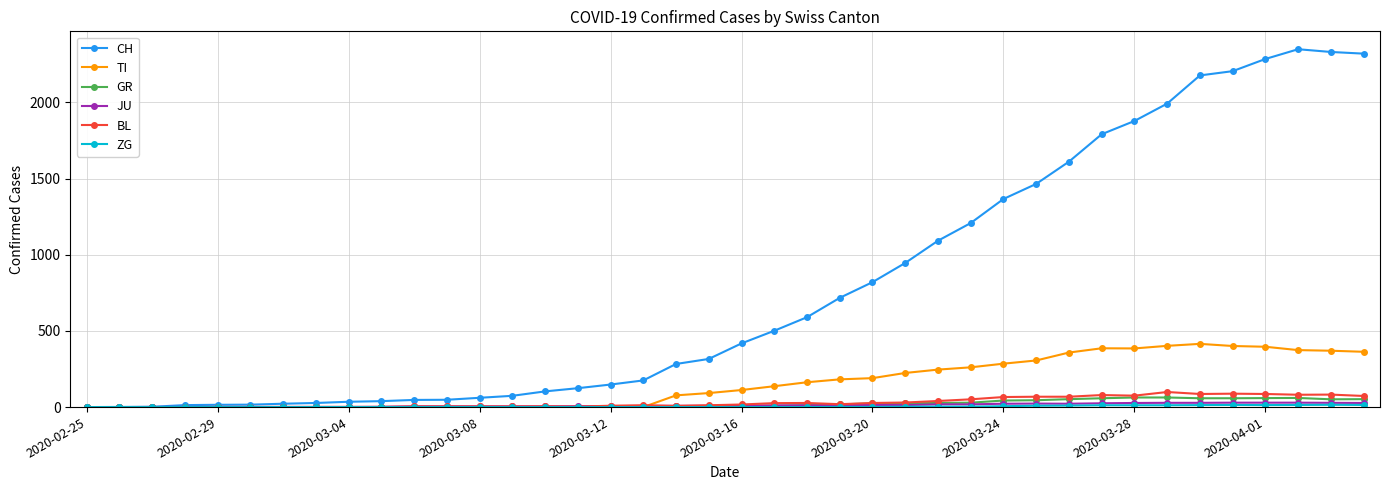

Which series has the largest total across all categories?

CH